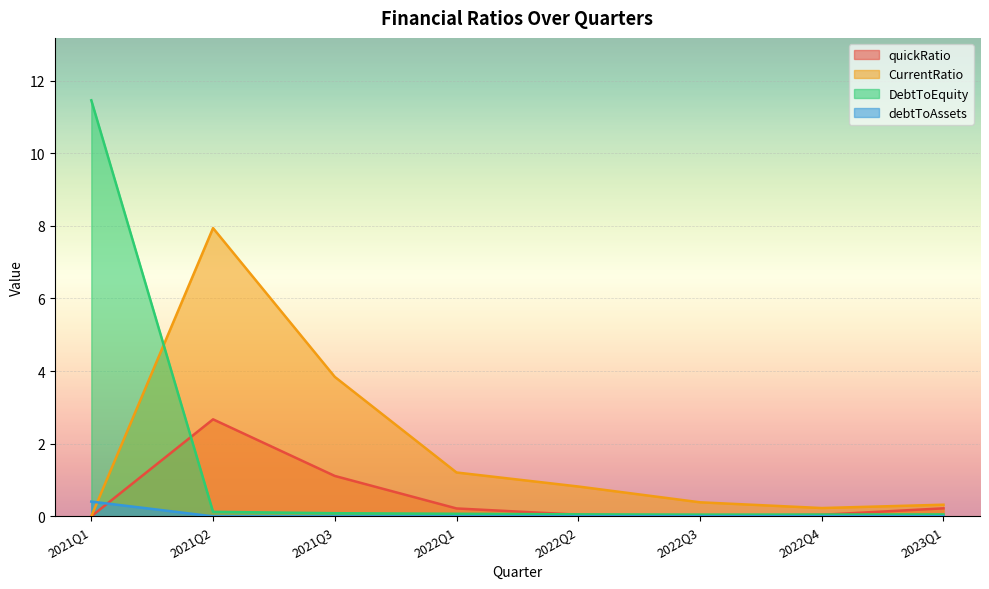

What is the difference between the highest and lowest values at 2022Q3?

0.4